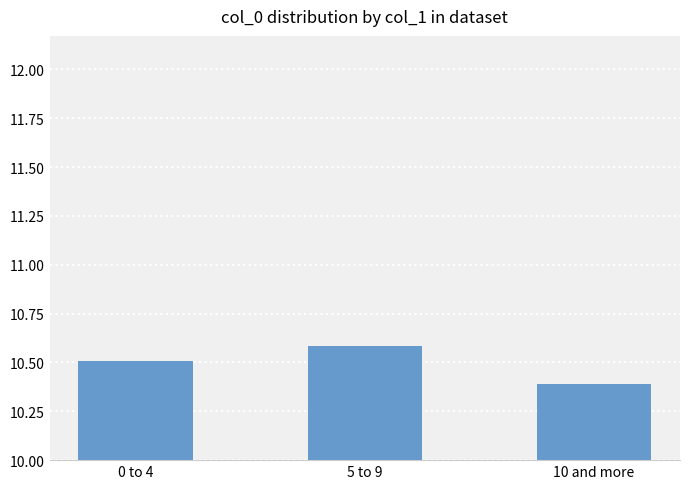

True or false: the data shows 6.5 at 5 to 9.

False